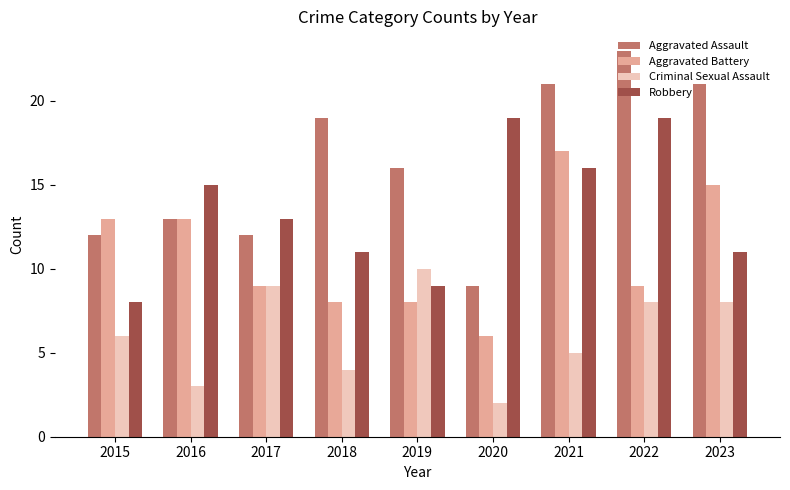

How many values in the Robbery series are below 13?

4